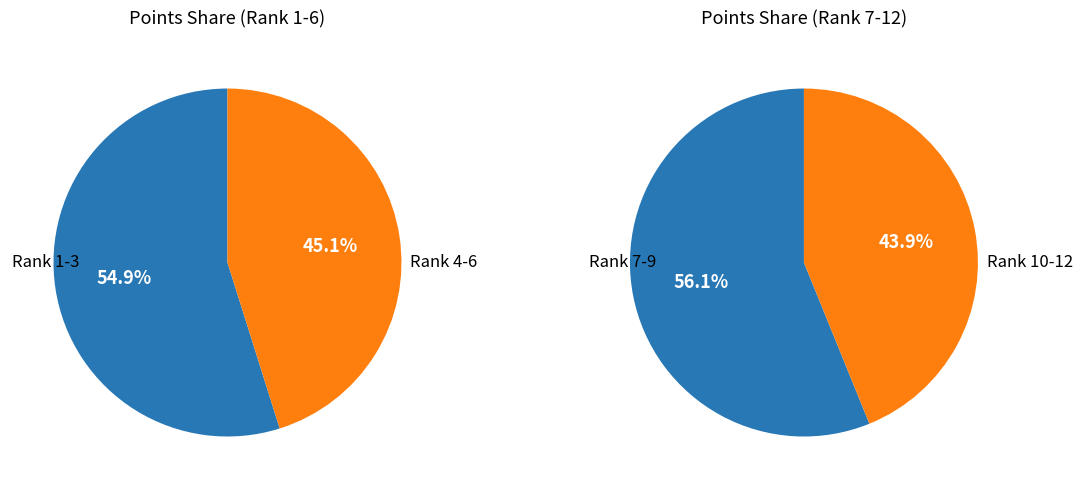

True or false: JJsrl accounts for 1% of the total.

False